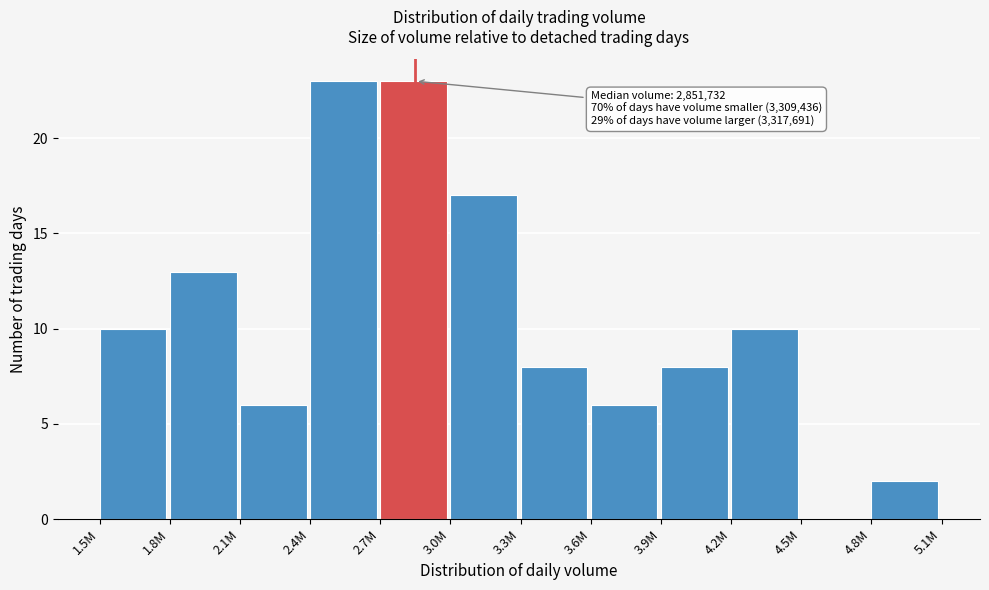

Reading right to left, list all the values displayed in this chart.

4.8M=2	4.5M=0	4.2M=10	3.9M=8	3.6M=6	3.3M=8	3.0M=17	2.7M=23	2.4M=23	2.1M=6	1.8M=13	1.5M=10